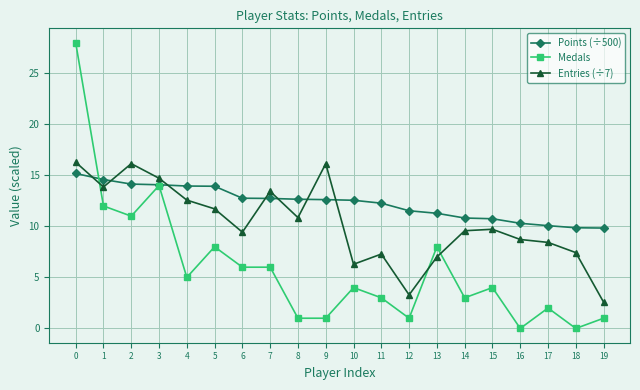

What are all the series names shown in the legend?

Points (÷500), Medals, Entries (÷7)